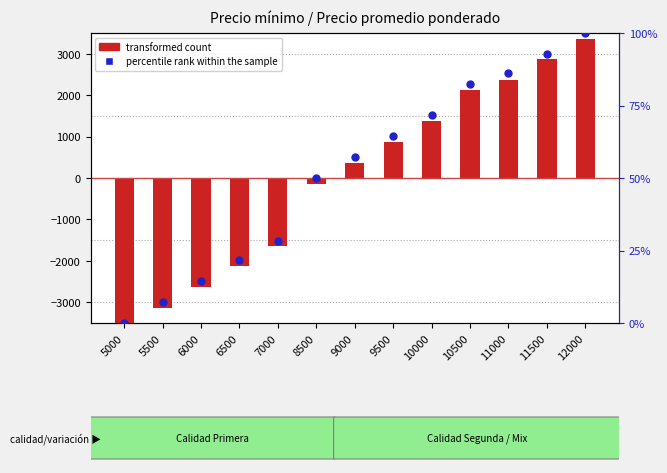

Which series reaches the maximum Y coordinate?

transformed count